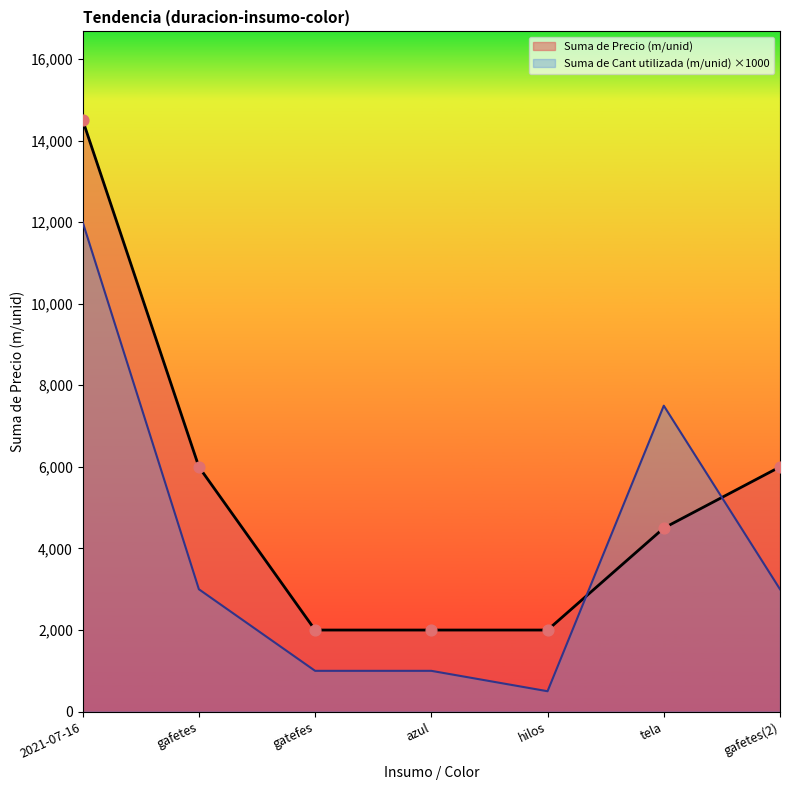

What is the total value across all series at gafetes?

9000